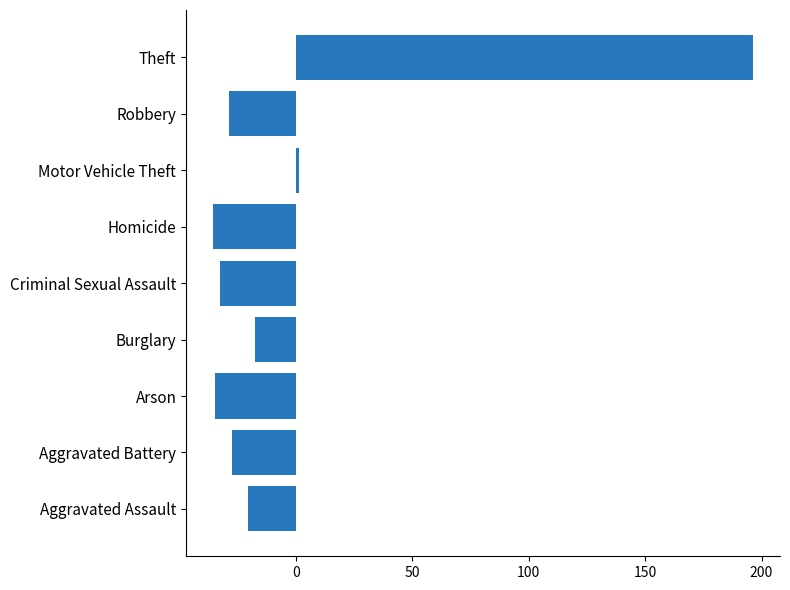

What is the smallest value displayed?

-35.7